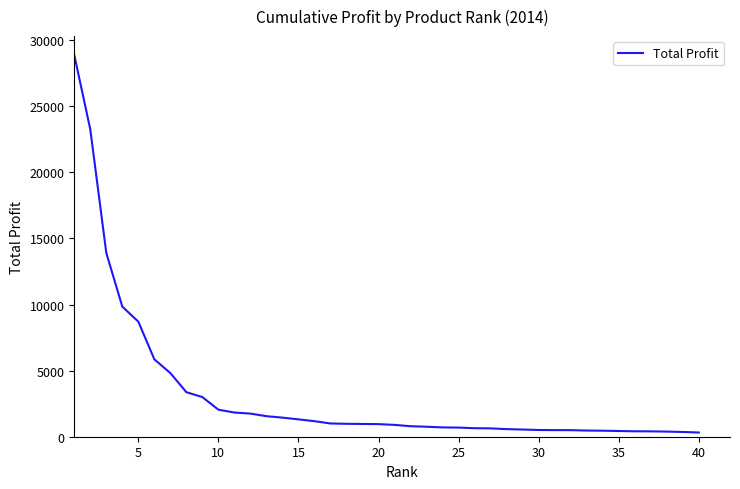

What is the difference between the maximum and minimum values?

28554.3